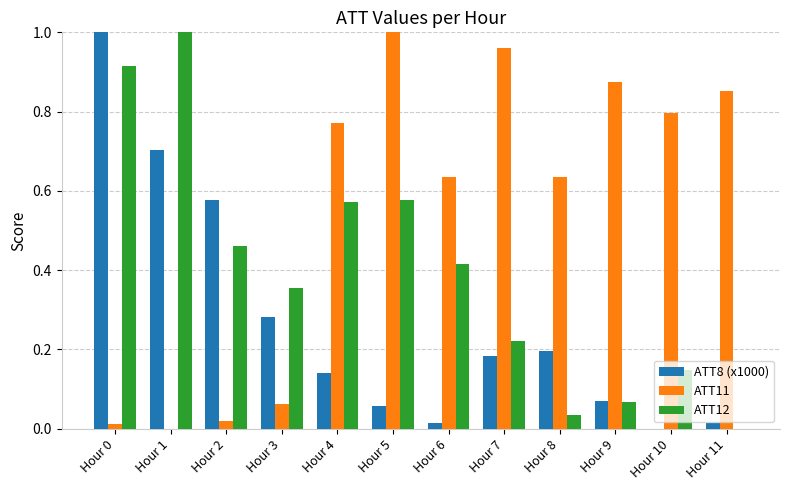

How many categories are shown in the chart?

12